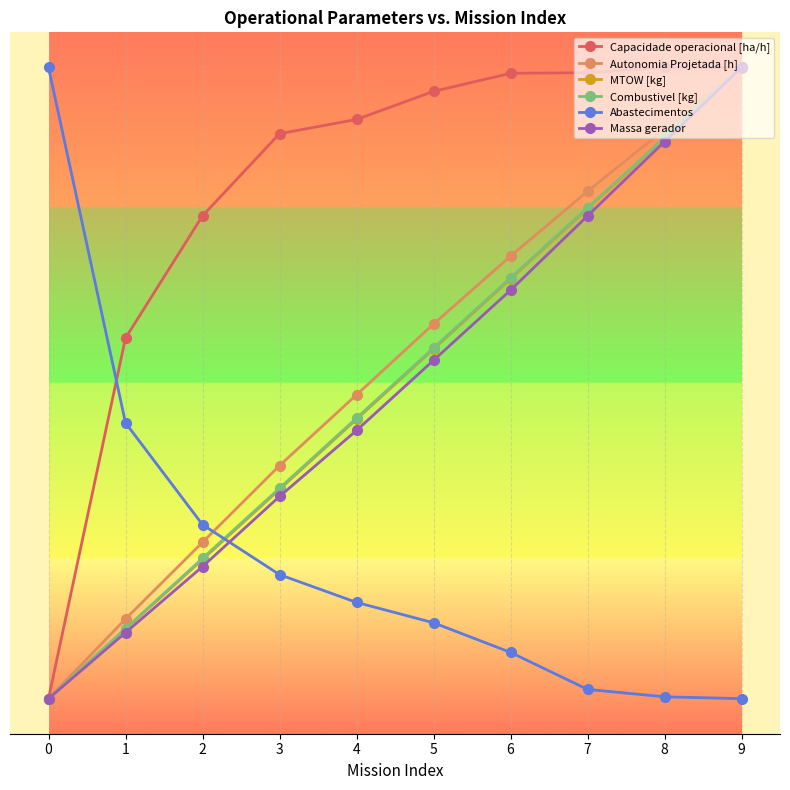

Reading left to right, transcribe all the data shown in this chart.

Capacidade operacional [ha/h]: 0.5	5.6	7.4	8.6	8.8	9.2	9.4	9.4	9.5	9.5
Autonomia Projetada [h]: 0.5	1.6	2.7	3.8	4.8	5.8	6.8	7.7	8.6	9.5
MTOW [kg]: 0.5	1.5	2.5	3.5	4.5	5.5	6.5	7.5	8.5	9.5
Combustivel [kg]: 0.5	1.5	2.5	3.5	4.5	5.5	6.5	7.5	8.5	9.5
Abastecimentos: 9.5	4.4	3.0	2.3	1.9	1.6	1.2	0.6	0.5	0.5
Massa gerador: 0.5	1.4	2.4	3.4	4.3	5.3	6.3	7.4	8.4	9.5